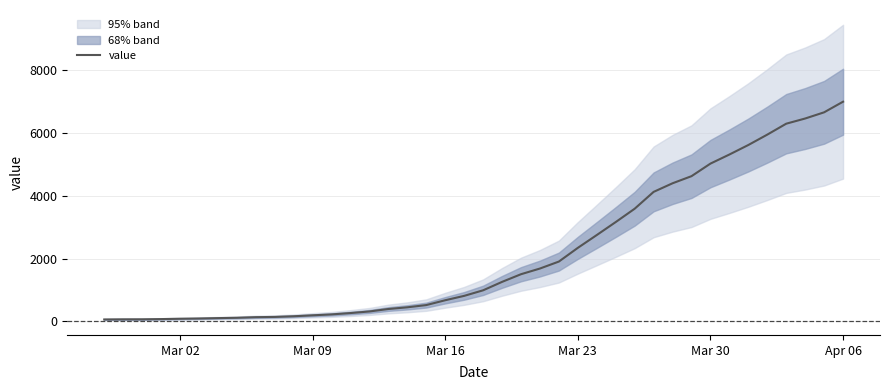

Which category has the highest value in the value series?

Apr 06